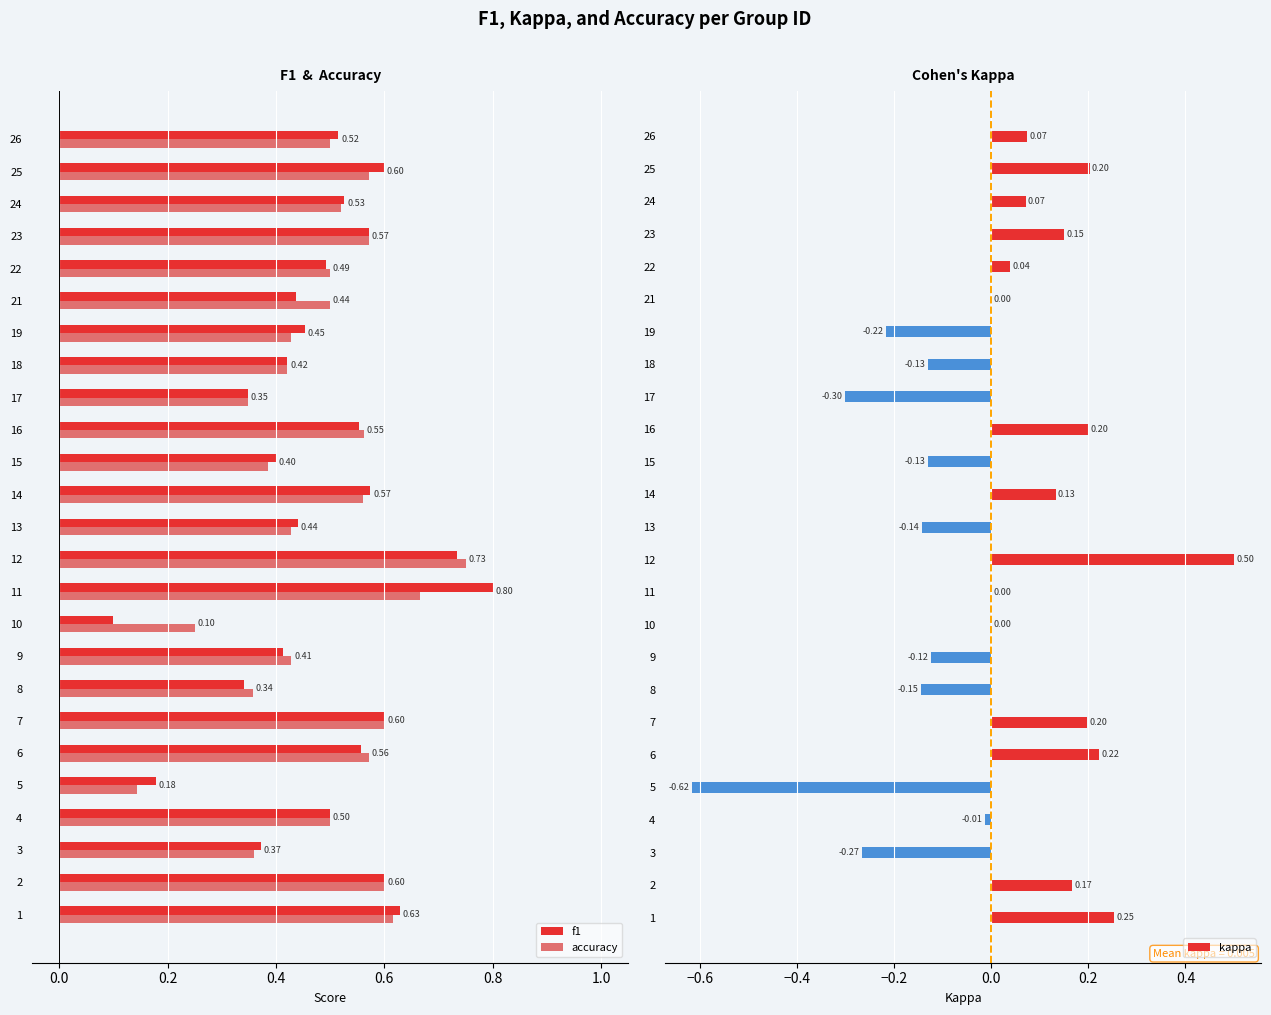

What are all the series names shown in the legend?

f1, accuracy, kappa